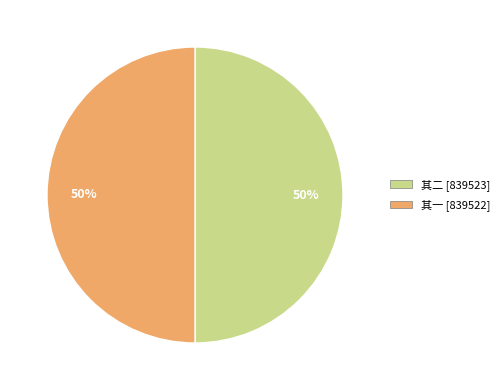

To the nearest percent, what portion does 其一 [839522] represent?

50%